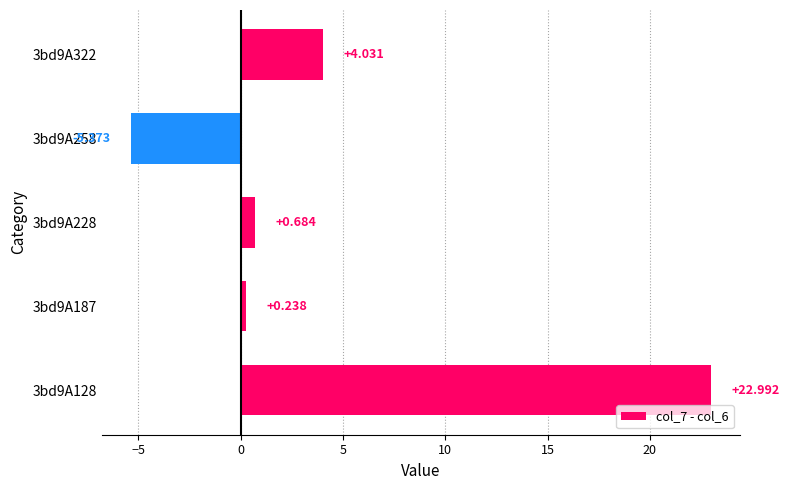

What is the minimum value shown in the chart?

-5.4